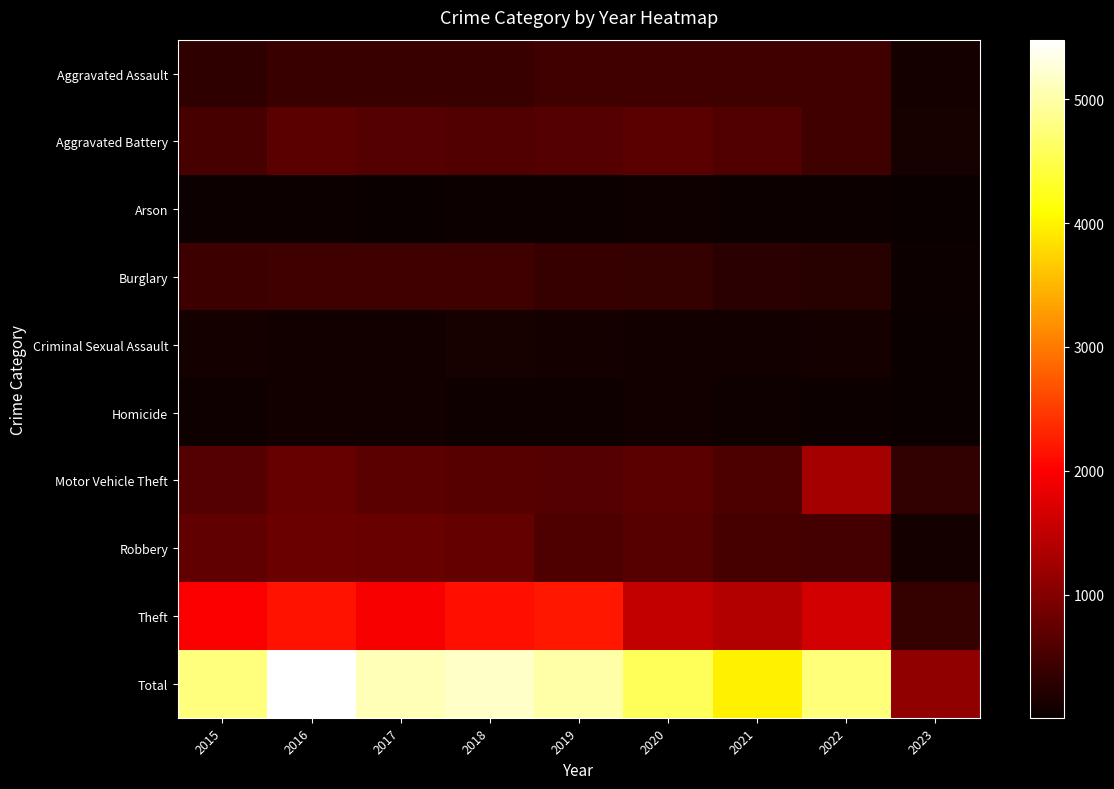

Reading left to right, extract all data points from this chart.

Aggravated Assault: 2015=323	2016=402	2017=396	2018=392	2019=452	2020=468	2021=452	2022=457	2023=113
Aggravated Battery: 2015=515	2016=691	2017=623	2018=600	2019=608	2020=691	2021=587	2022=446	2023=118
Arson: 2015=35	2016=40	2017=23	2018=37	2019=32	2020=55	2021=43	2022=31	2023=7
Burglary: 2015=422	2016=451	2017=453	2018=443	2019=383	2020=363	2021=280	2022=251	2023=47
Criminal Sexual Assault: 2015=105	2016=87	2017=90	2018=122	2019=102	2020=89	2021=82	2022=94	2023=18
Homicide: 2015=50	2016=87	2017=82	2018=56	2019=53	2020=81	2021=69	2022=48	2023=9
Motor Vehicle Theft: 2015=614	2016=756	2017=680	2018=631	2019=611	2020=674	2021=560	2022=1272	2023=340
Robbery: 2015=726	2016=819	2017=780	2018=741	2019=577	2020=639	2021=506	2022=497	2023=95
Theft: 2015=1981	2016=2148	2017=1968	2018=2140	2019=2190	2020=1518	2021=1392	2022=1652	2023=363
Total: 2015=4771	2016=5481	2017=5095	2018=5162	2019=5008	2020=4578	2021=3971	2022=4748	2023=1110